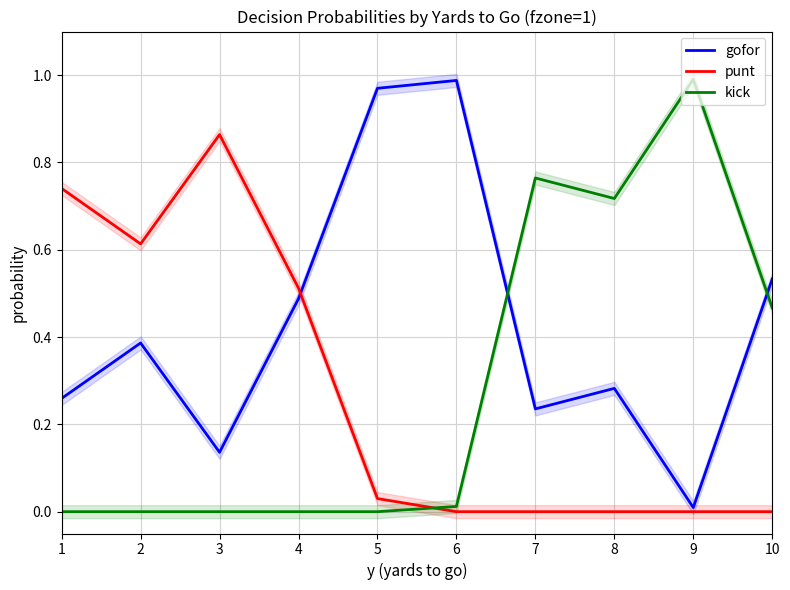

At 10, list the series in order from smallest to largest.

punt, kick, gofor